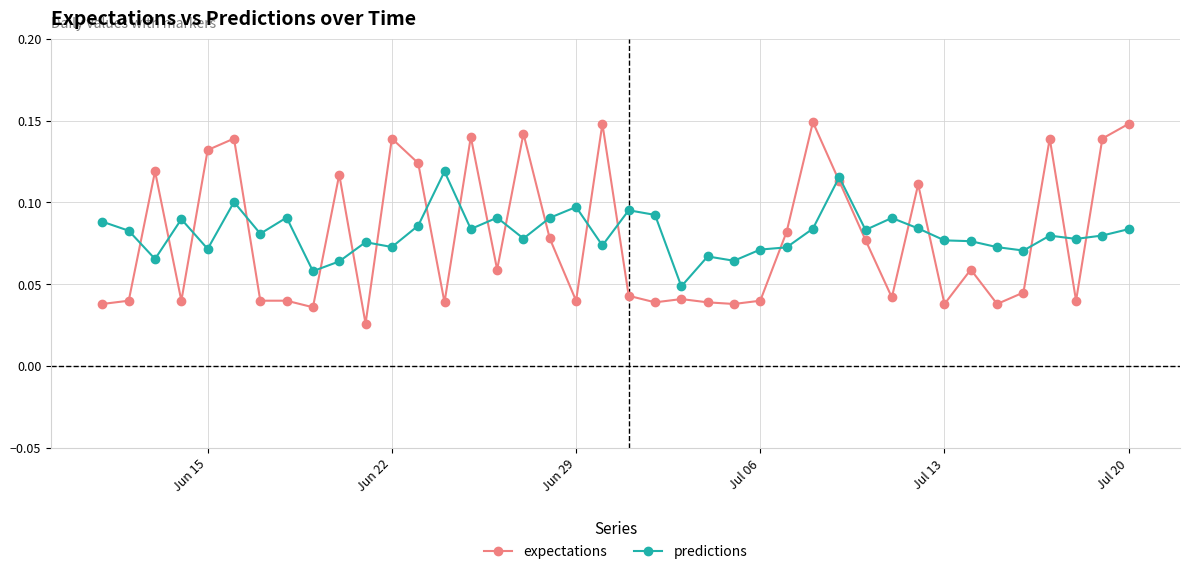

Count the predictions values in the range 0 to 1.

40